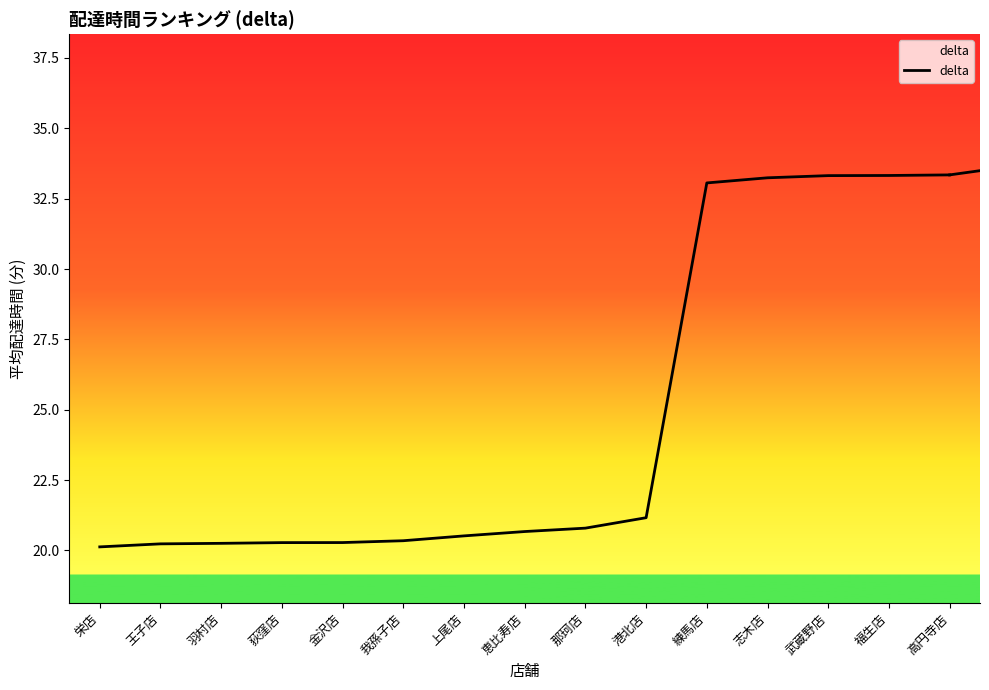

The chart shows a value of 17.9 at 志木店. True or false?

False